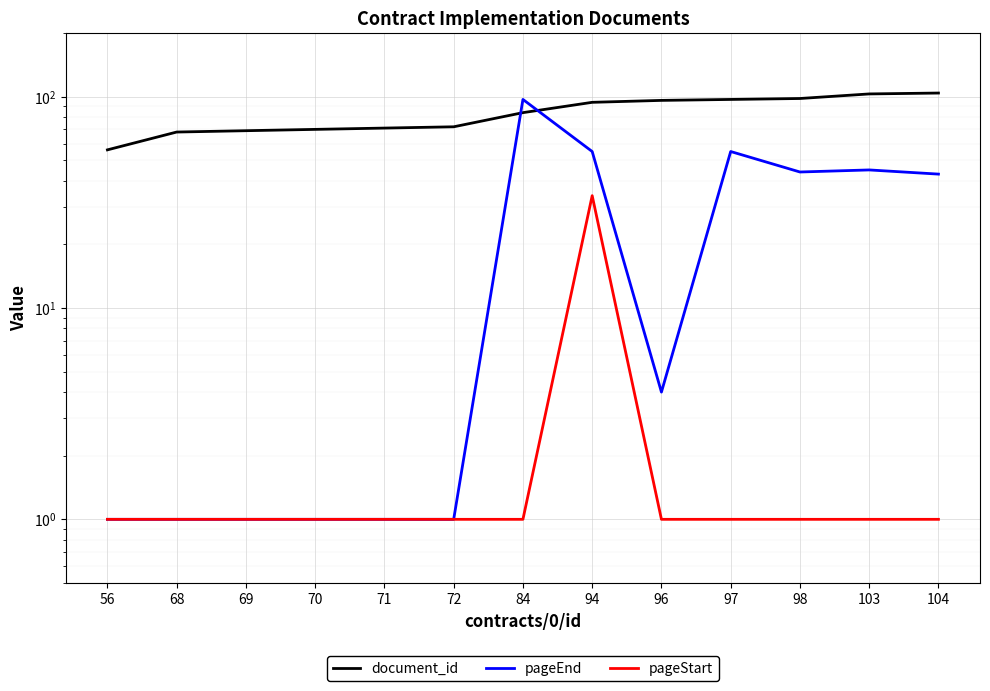

The pageStart series shows 51 at 94. True or false?

False